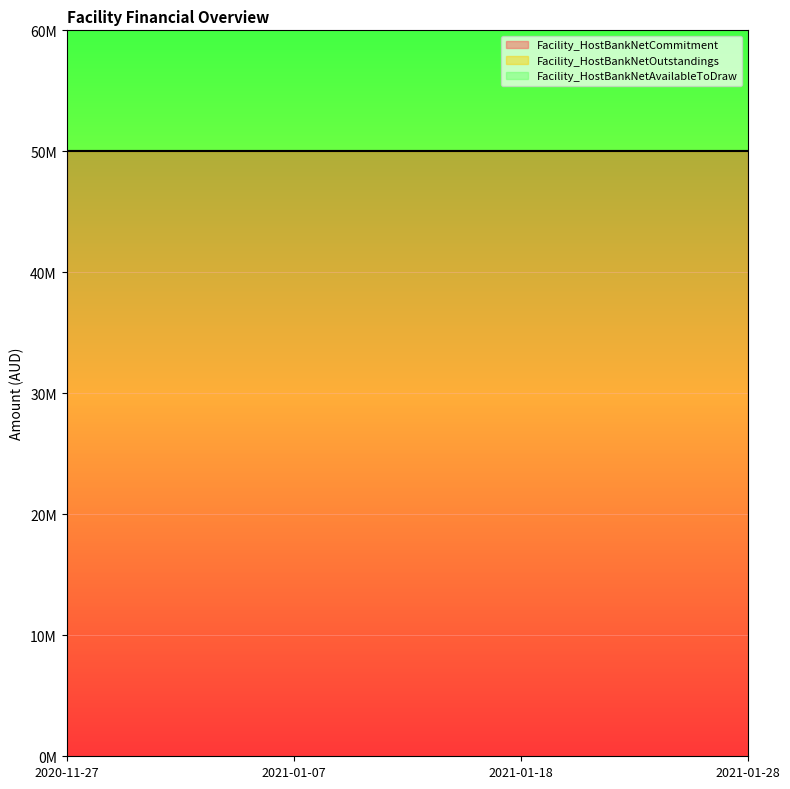

What is the label of the 2nd point from the left?

2021-01-07